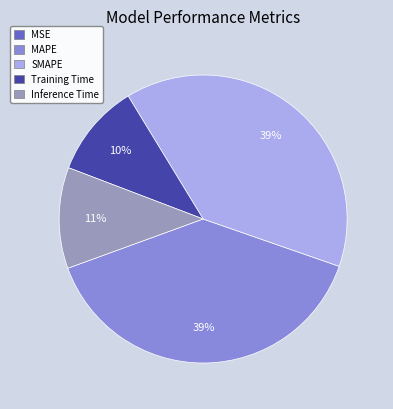

To the nearest percent, what is the difference between the largest and smallest slice percentages?

39%